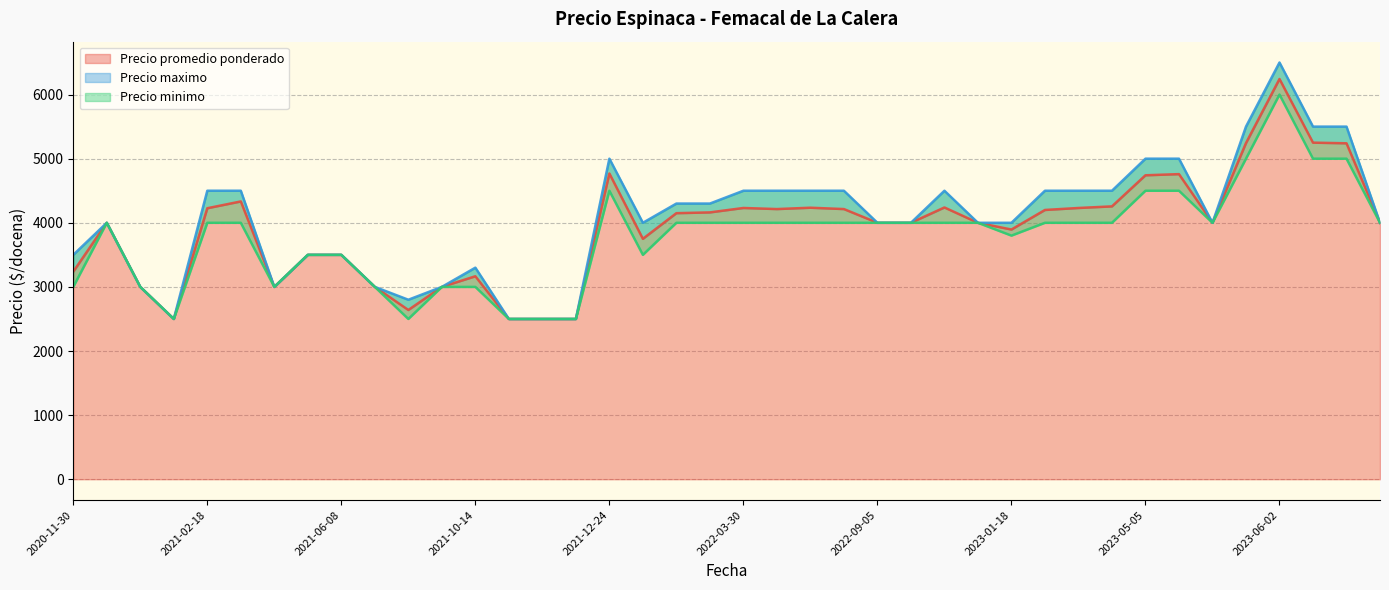

Which series has the largest range (max minus min)?

Precio maximo